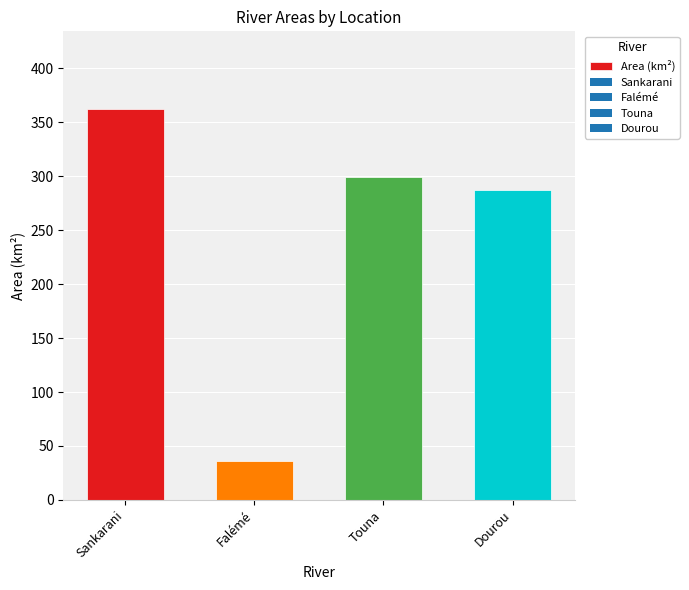

How many values are below 299?

2